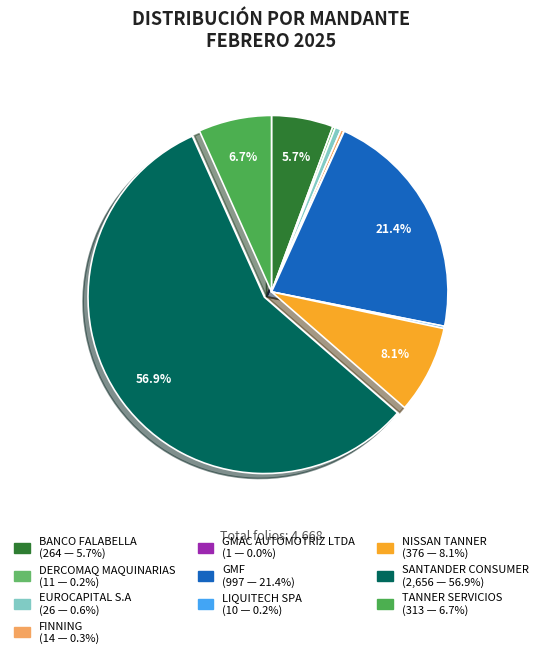

To the nearest percent, what portion does TANNER SERVICIOS represent?

7%